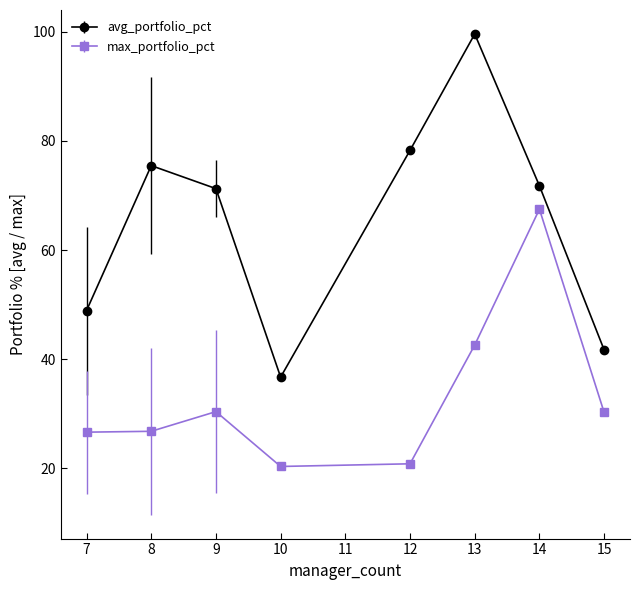

What is the value of the max_portfolio_pct point at the 6th from the left?

42.6